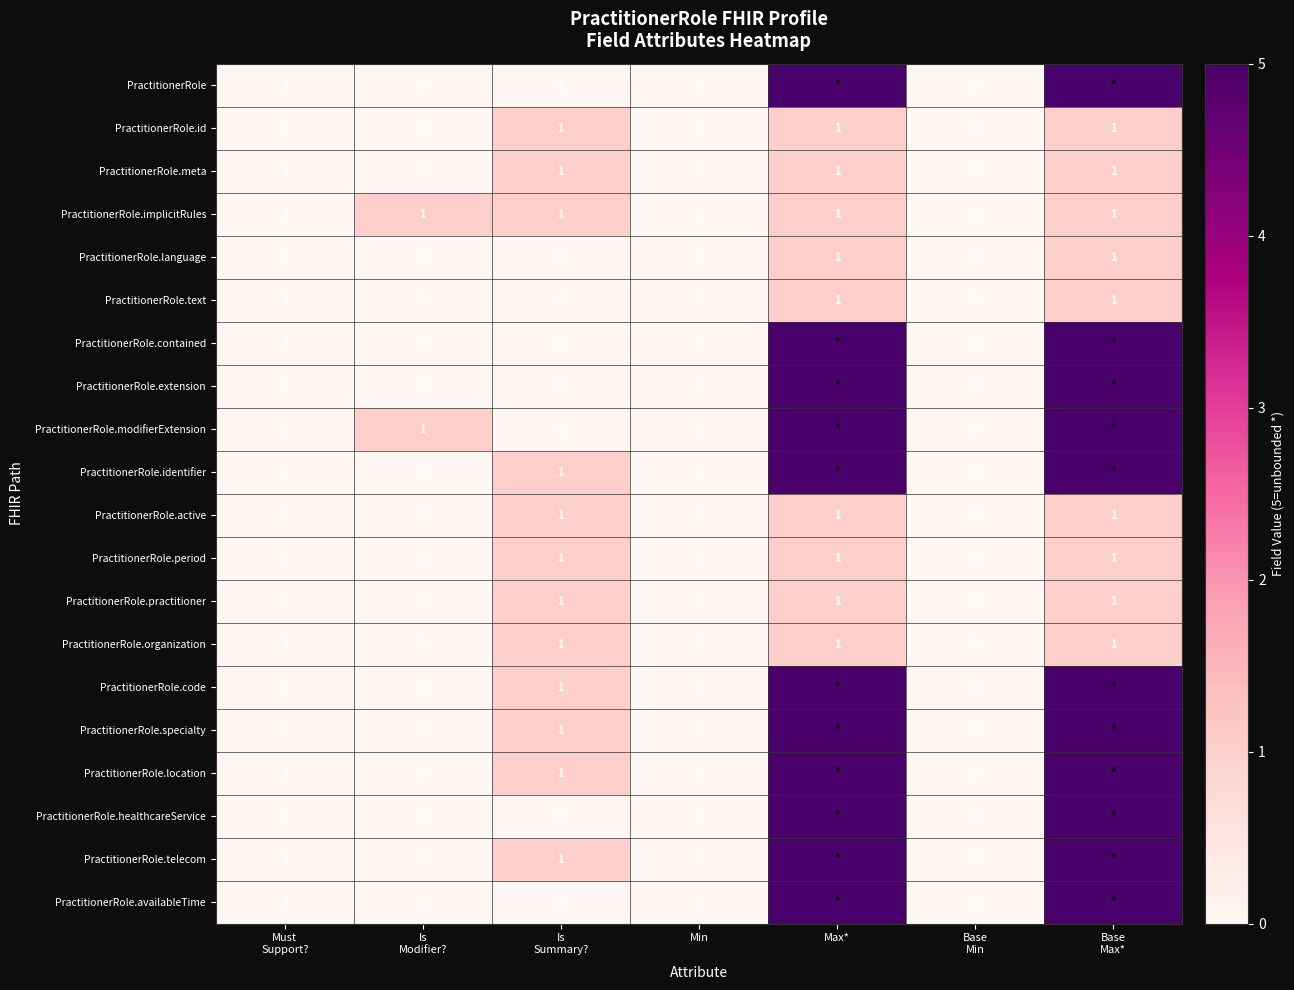

What is the maximum value shown in the chart?

5